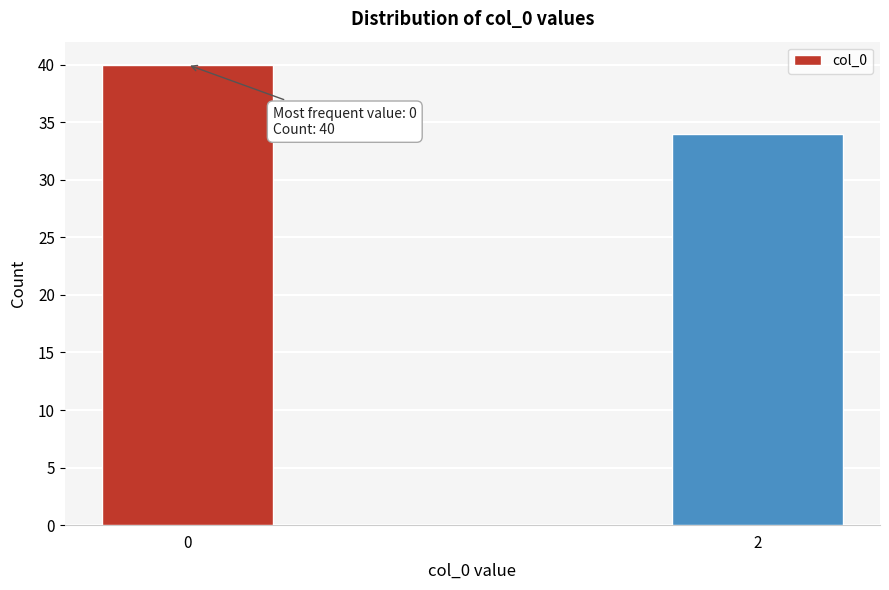

Reading right to left, list all the values displayed in this chart.

34	40